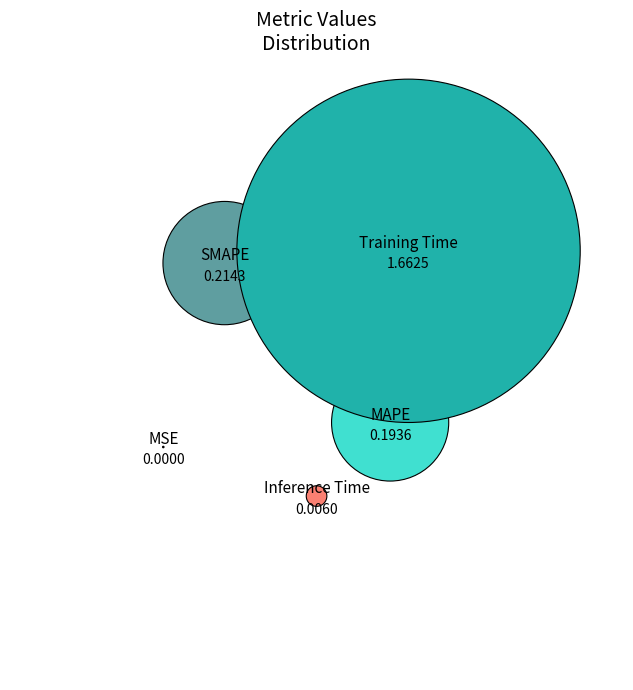

Which slice is the largest?

Training Time